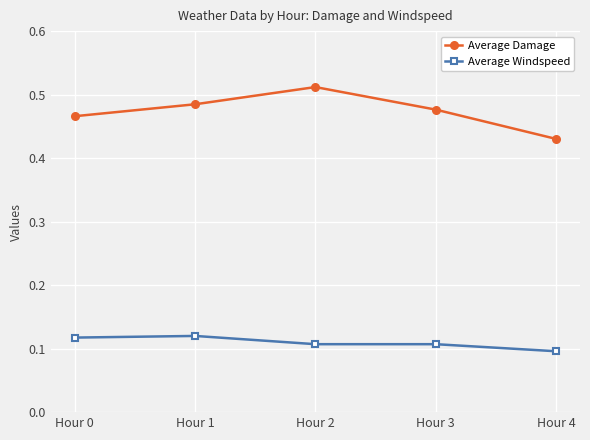

What is the total value across all series at Hour 2?

0.6